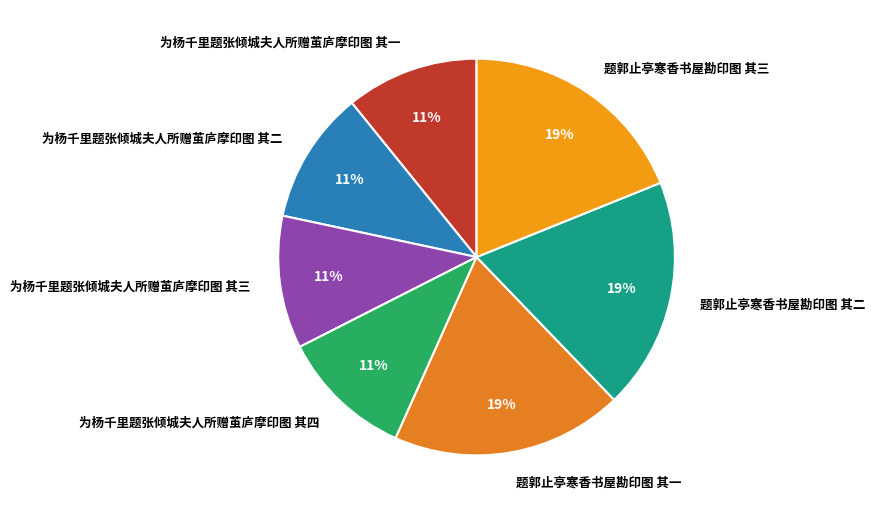

Is there a majority slice in this chart?

No